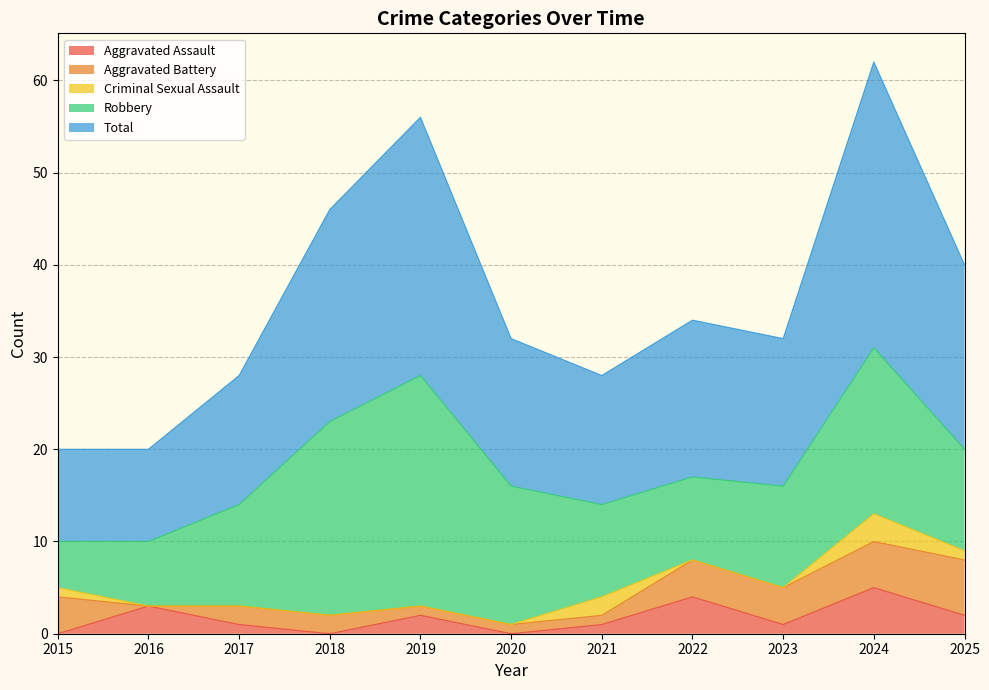

Which series has the widest spread of values?

Total